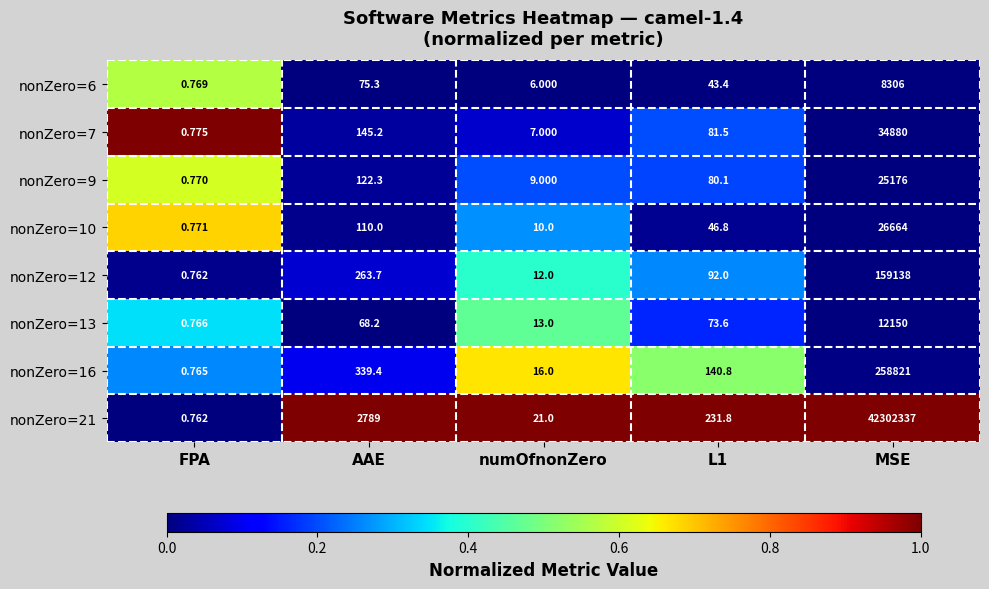

Where is nonZero=9 nearest to the value 12588?

AAE